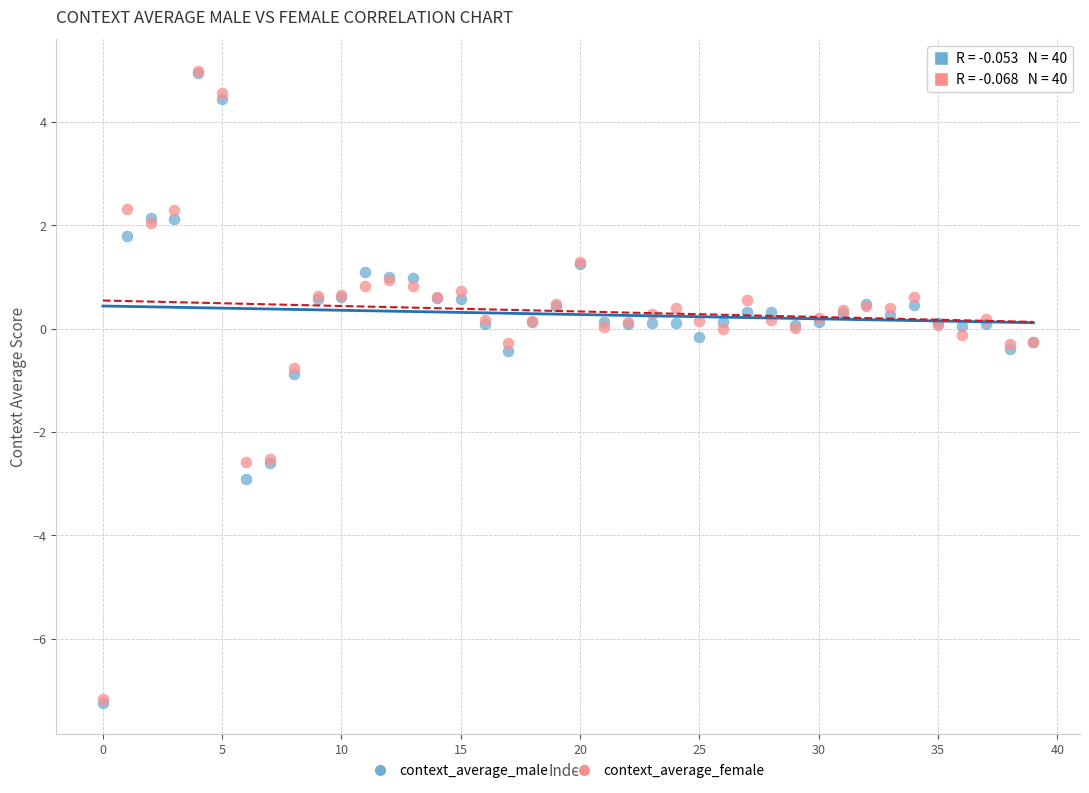

What are all the series names shown in the legend?

context_average_male, context_average_female